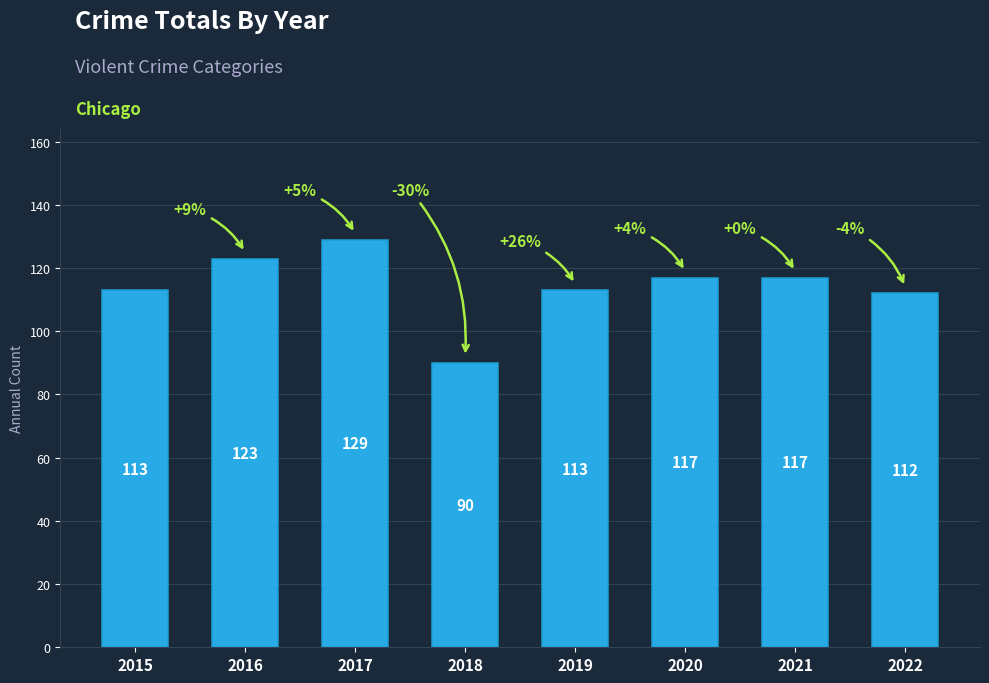

Count the number of categories in the chart.

8